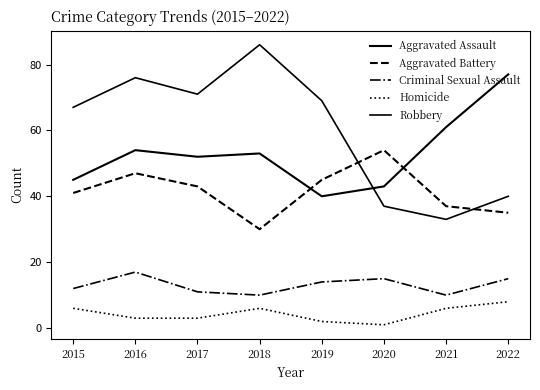

How many lines are shown in the chart?

5